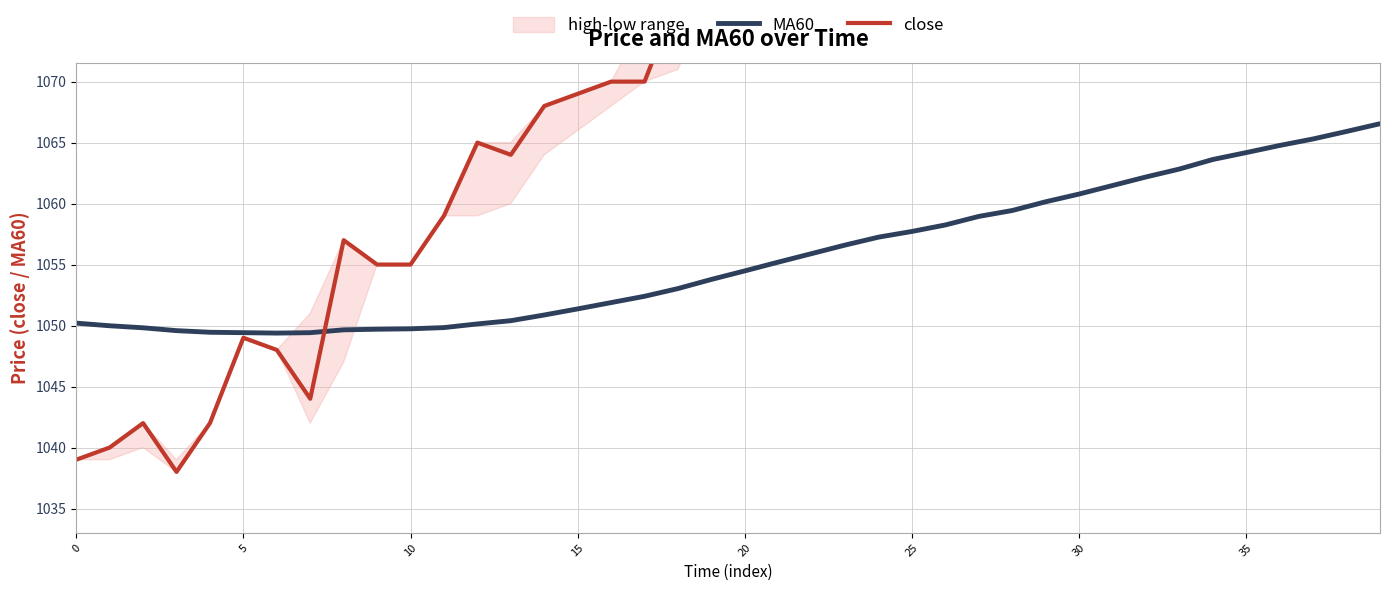

Does the chart have visible grid lines?

Yes